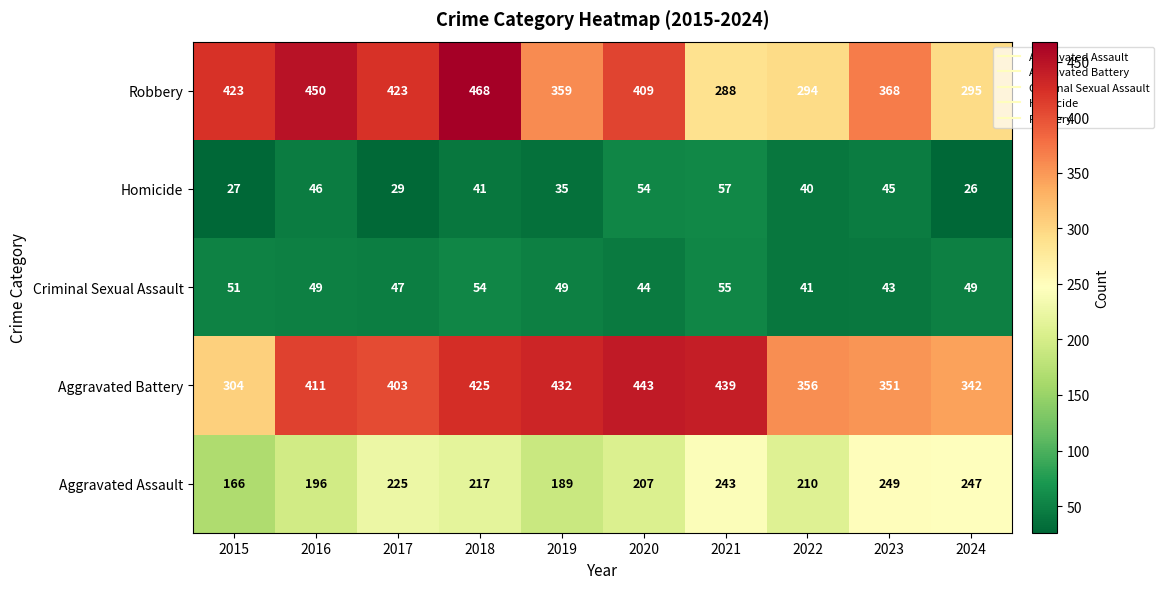

At which label does Homicide first exceed 41?

2016